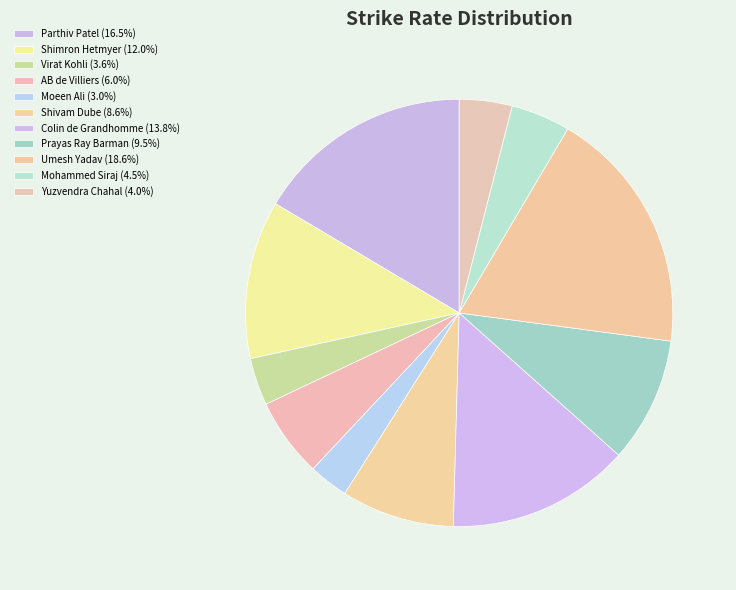

Rank the categories by value from highest to lowest.

Umesh Yadav, Parthiv Patel, Colin de Grandhomme, Shimron Hetmyer, Prayas Ray Barman, Shivam Dube, AB de Villiers, Mohammed Siraj, Yuzvendra Chahal, Virat Kohli, Moeen Ali